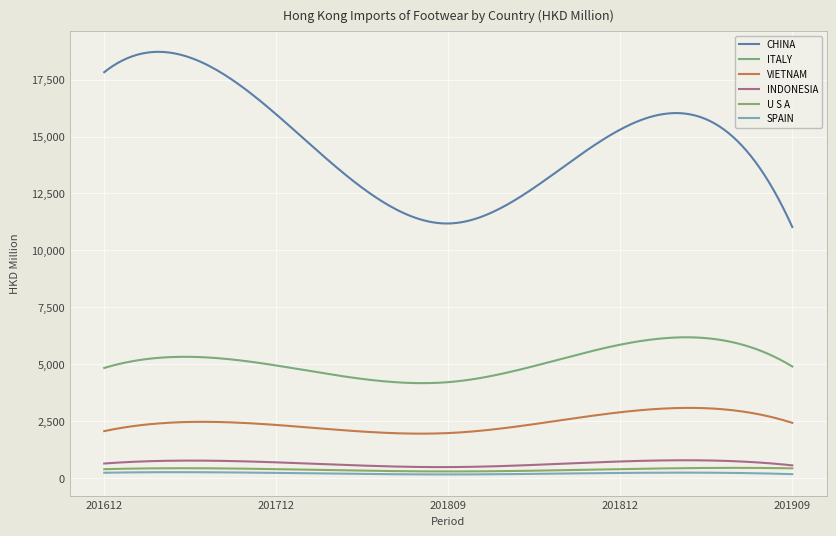

Which label corresponds to the smallest value in the chart?

201809